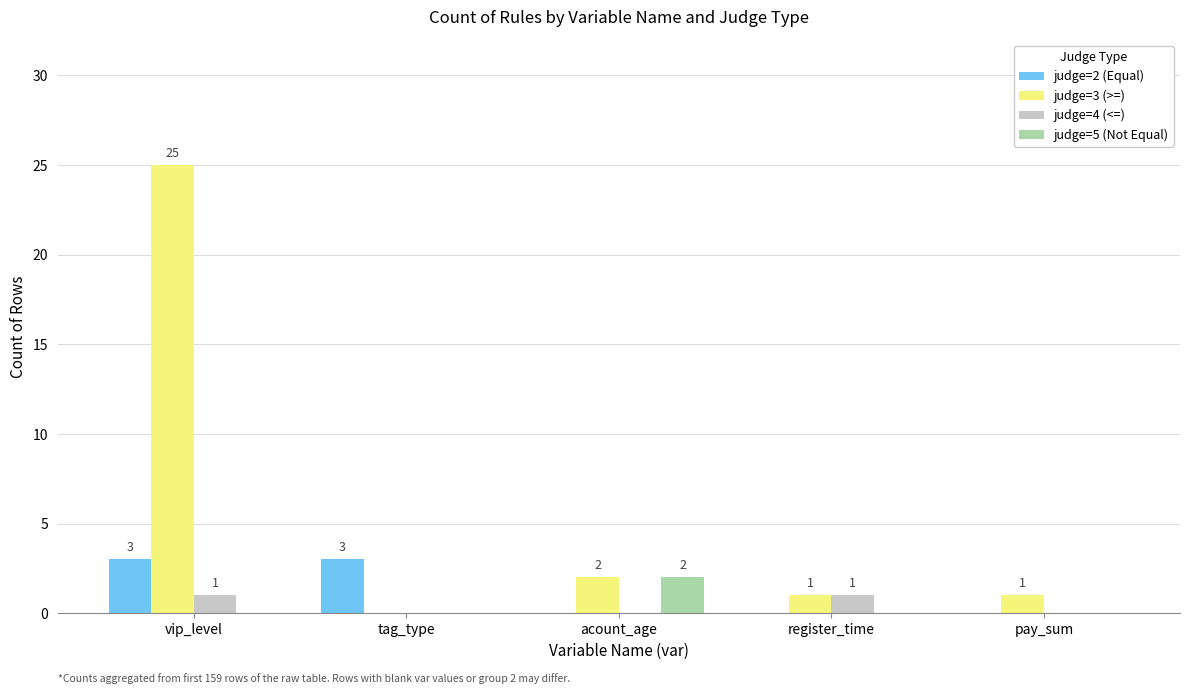

True or false: judge=3 (>=) has a value of 1 at pay_sum.

True